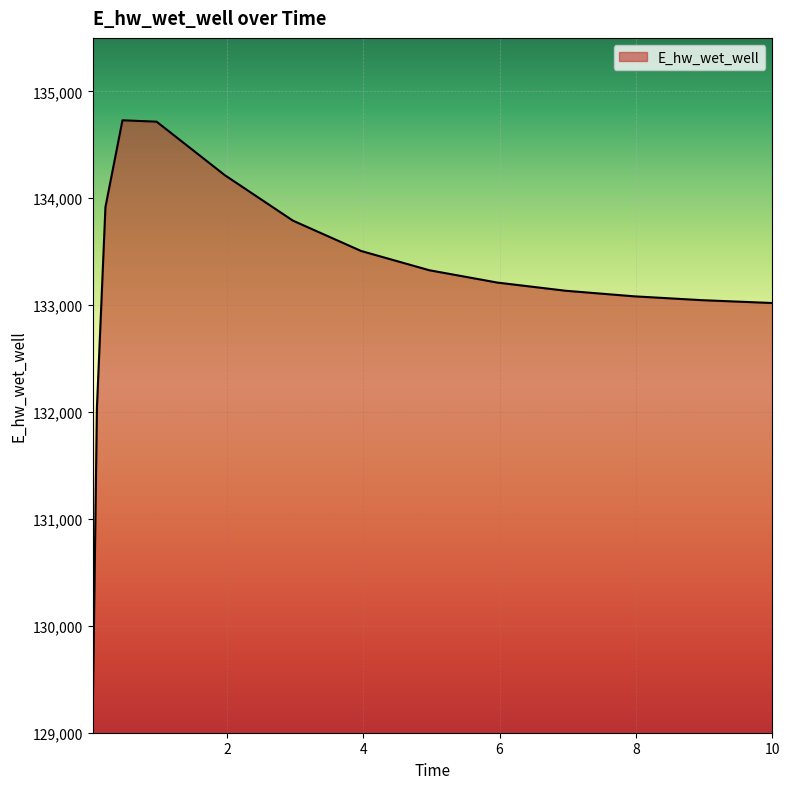

What is the difference between the maximum and minimum values?

5621.2